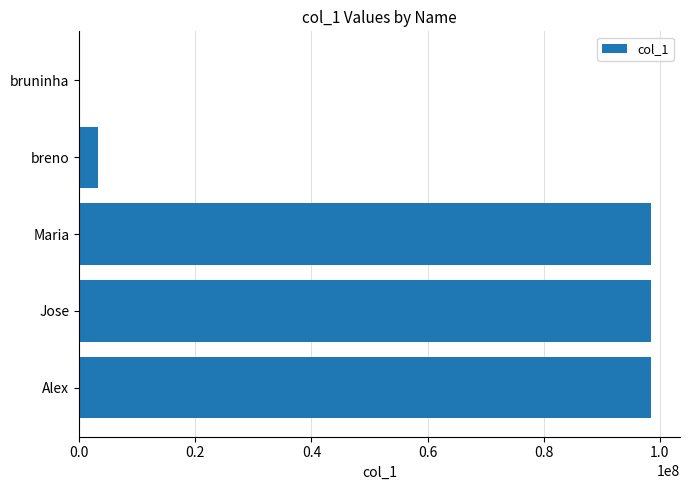

How many distinct data groups are displayed?

1